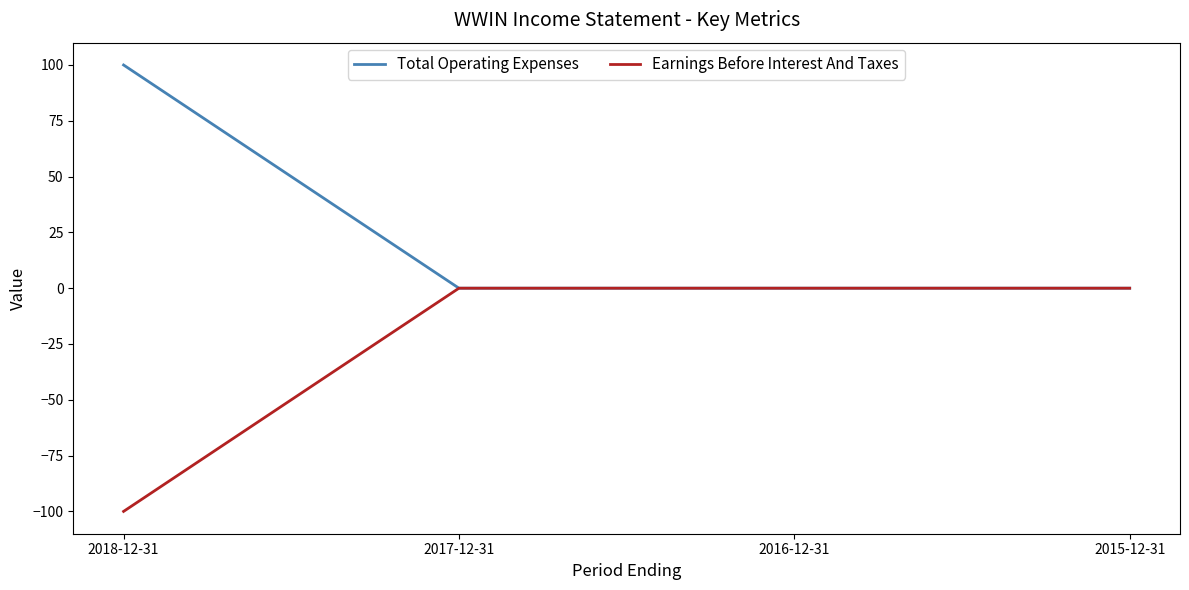

Rank the series by their average value, from highest to lowest.

Total Operating Expenses, Earnings Before Interest And Taxes